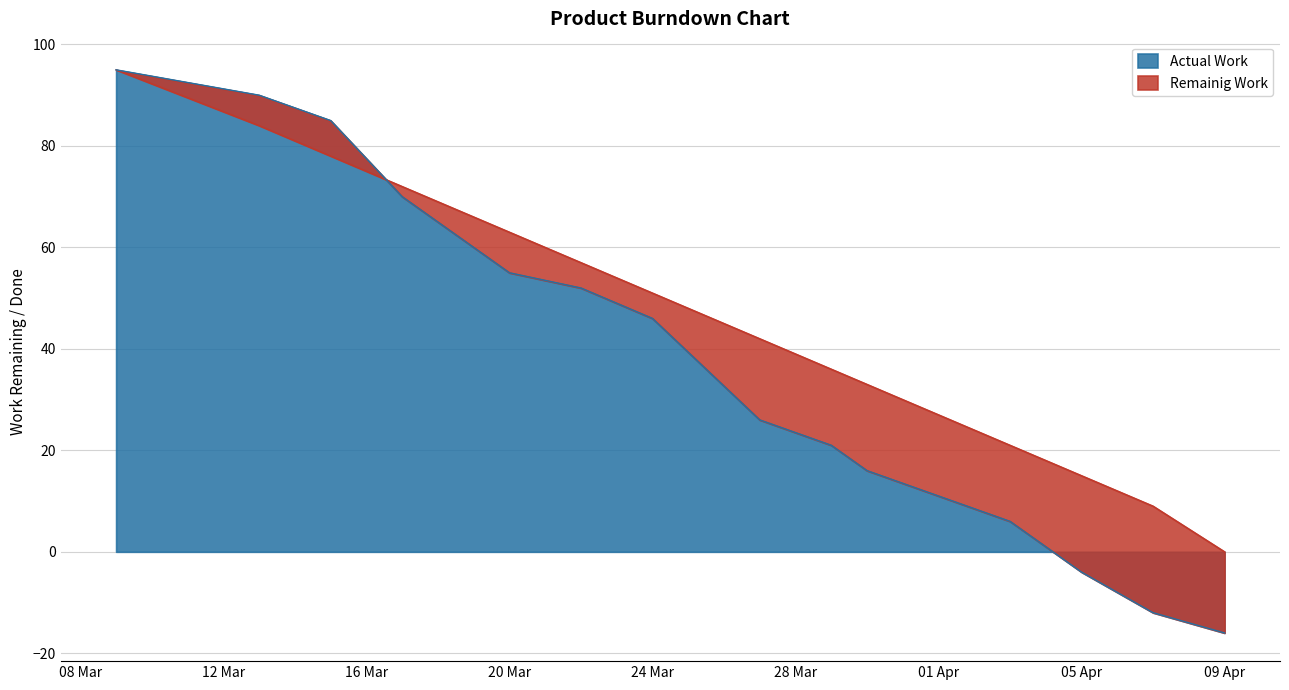

What is the difference between the maximum and minimum values in the Actual Work series?

111